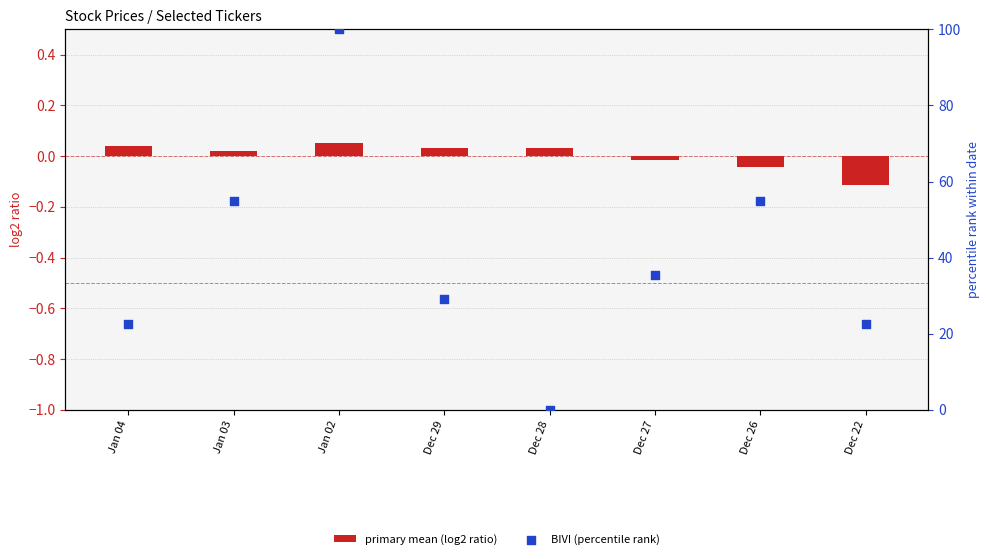

Which series has the largest Y range (max minus min)?

BIVI (percentile rank)